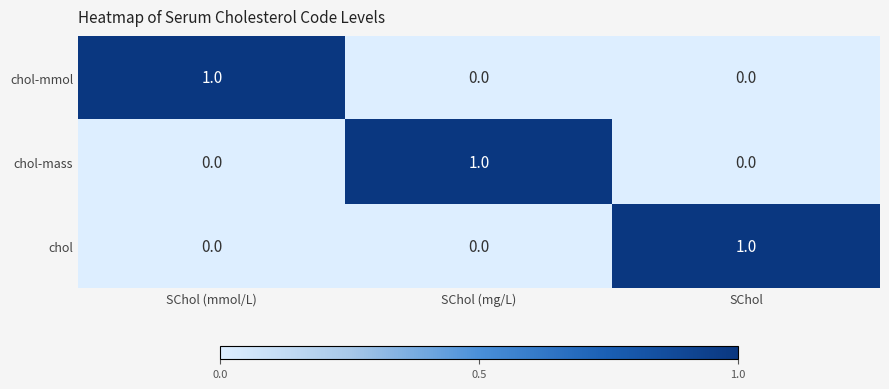

The value of chol-mass at SChol (mmol/L) is 0. True or false?

True